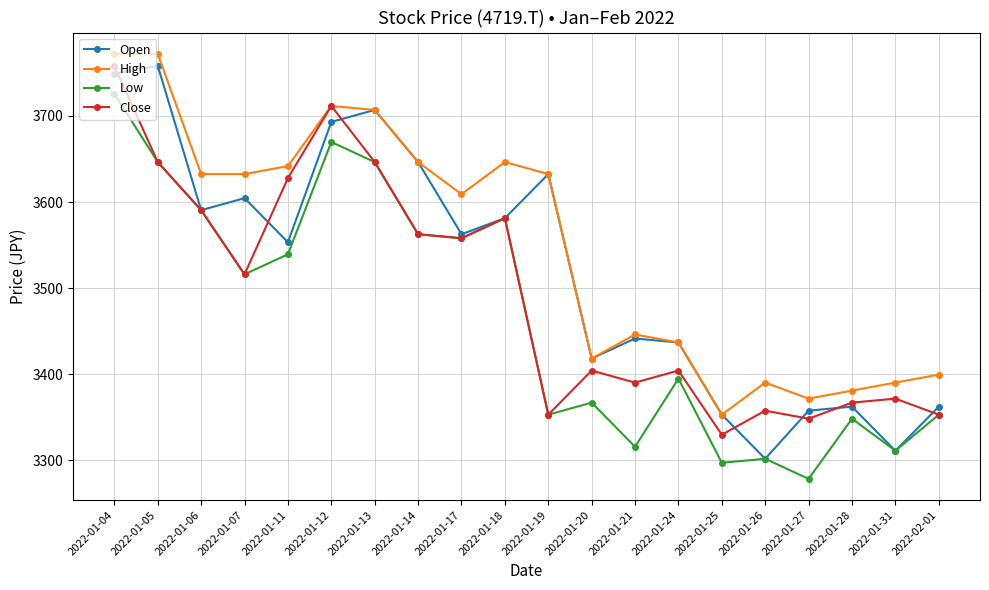

At which category is the sum across all series the highest?

2022-01-04